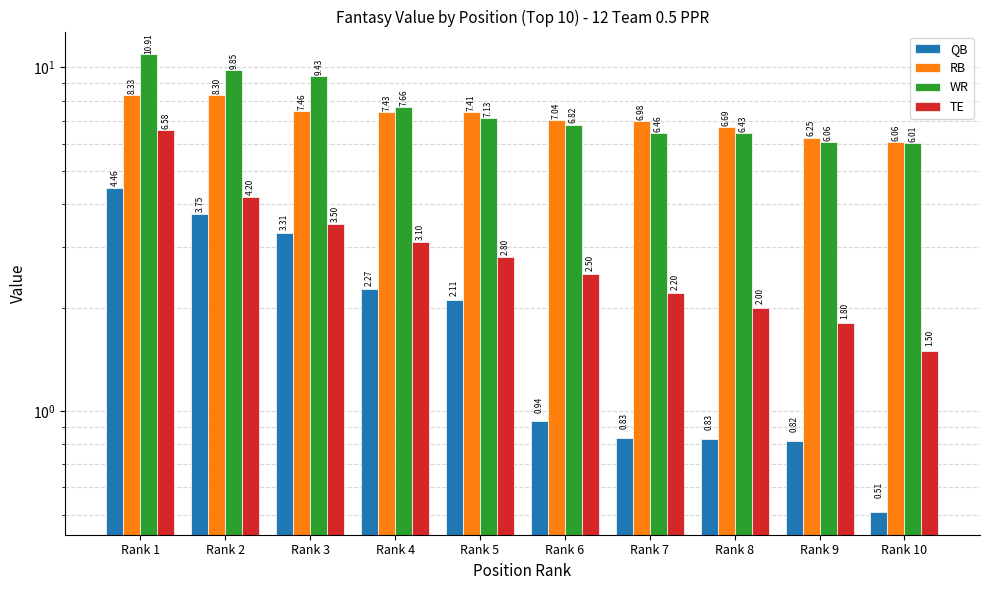

What is the difference between the QB values at Rank 6 and Rank 2?

2.8